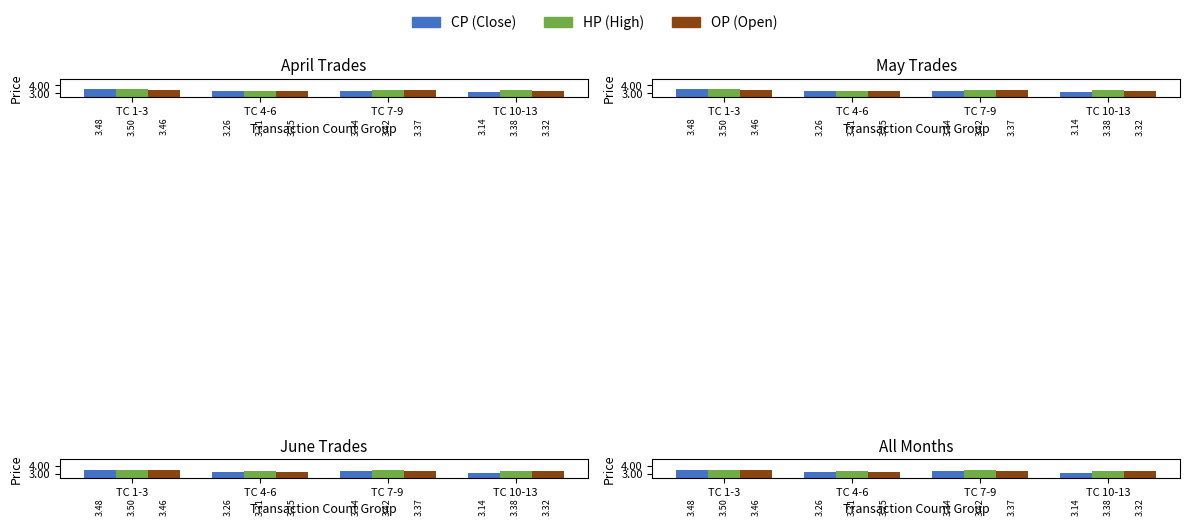

Which category has the lowest value across all series?

TC 10-13